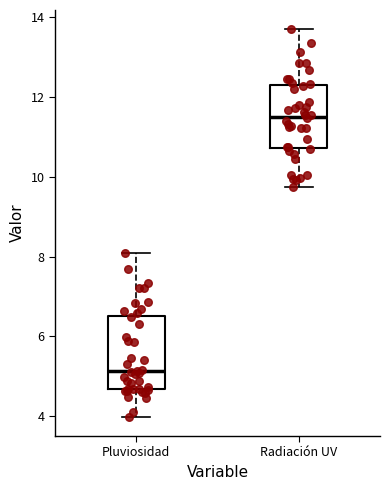

Which box's median line is the lowest?

Pluviosidad